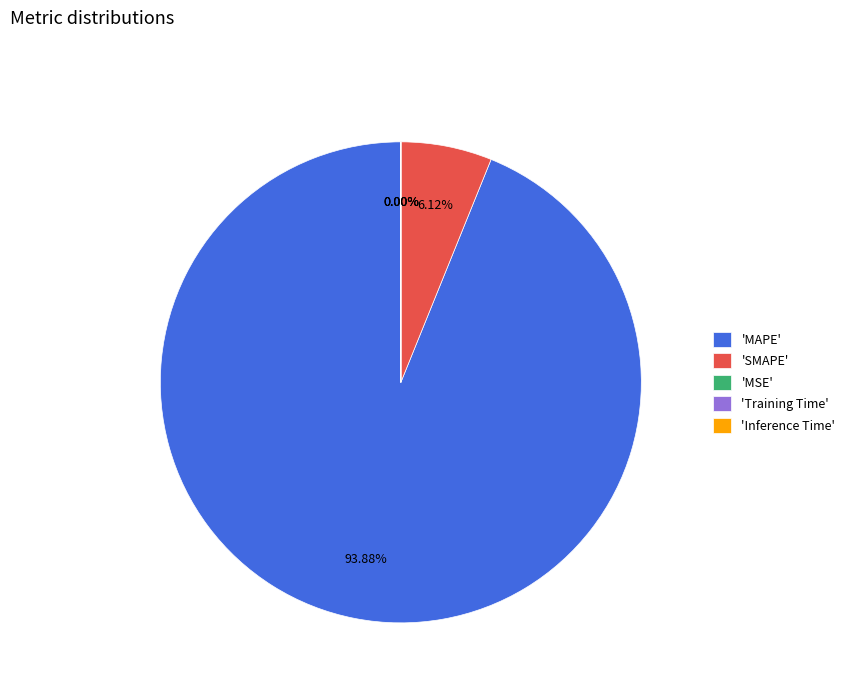

Is there a majority slice in this chart?

Yes